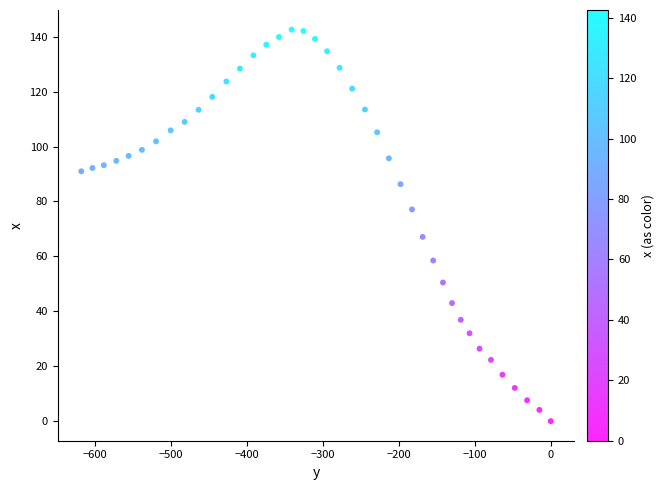

What is the range of X values (max minus min)?

617.6